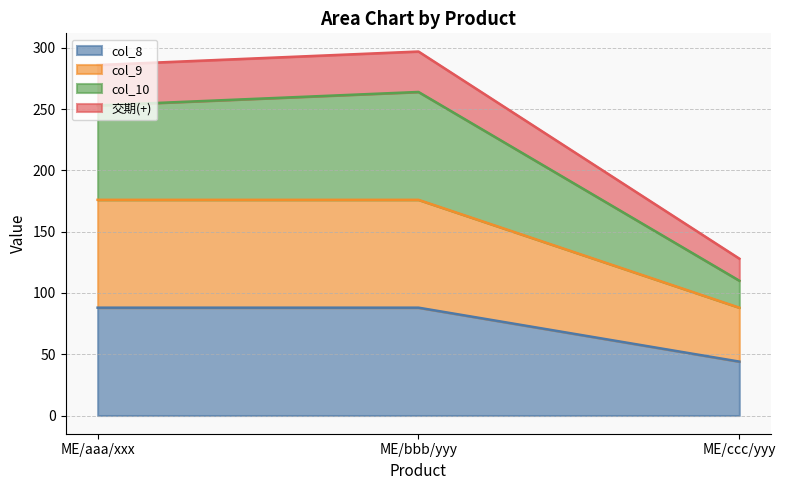

Does the chart have visible grid lines?

Yes